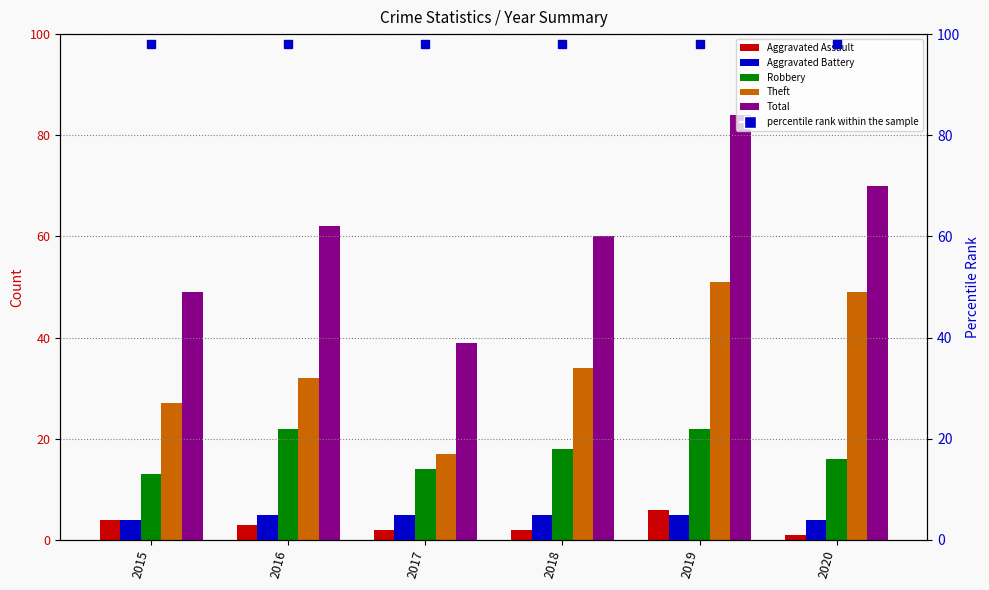

What is the approximate value of Robbery at 2020?

16